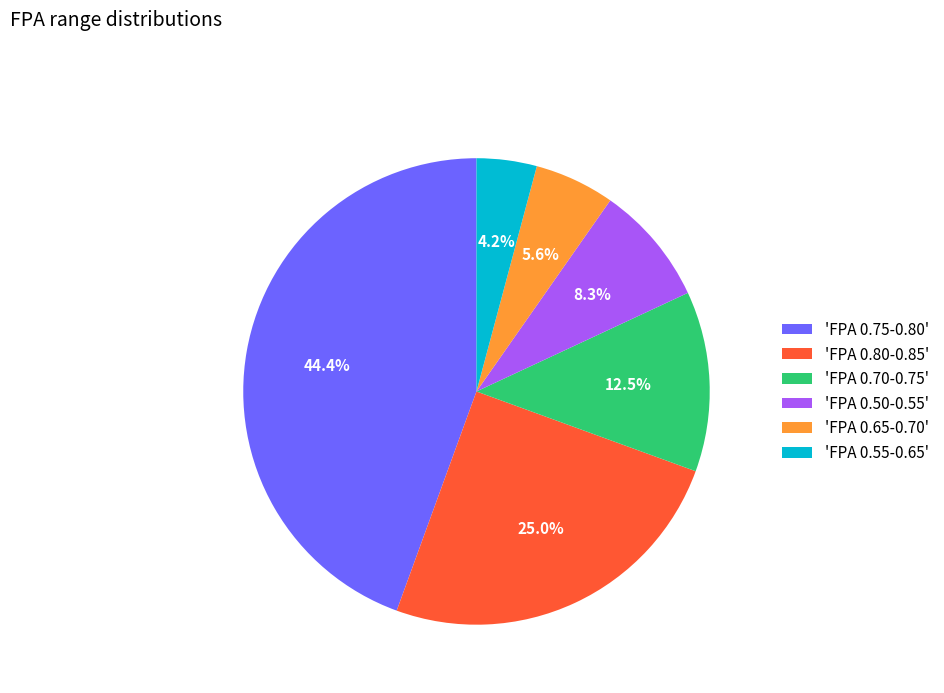

Which has a higher value, 'FPA 0.50-0.55' or 'FPA 0.65-0.70'?

'FPA 0.50-0.55'